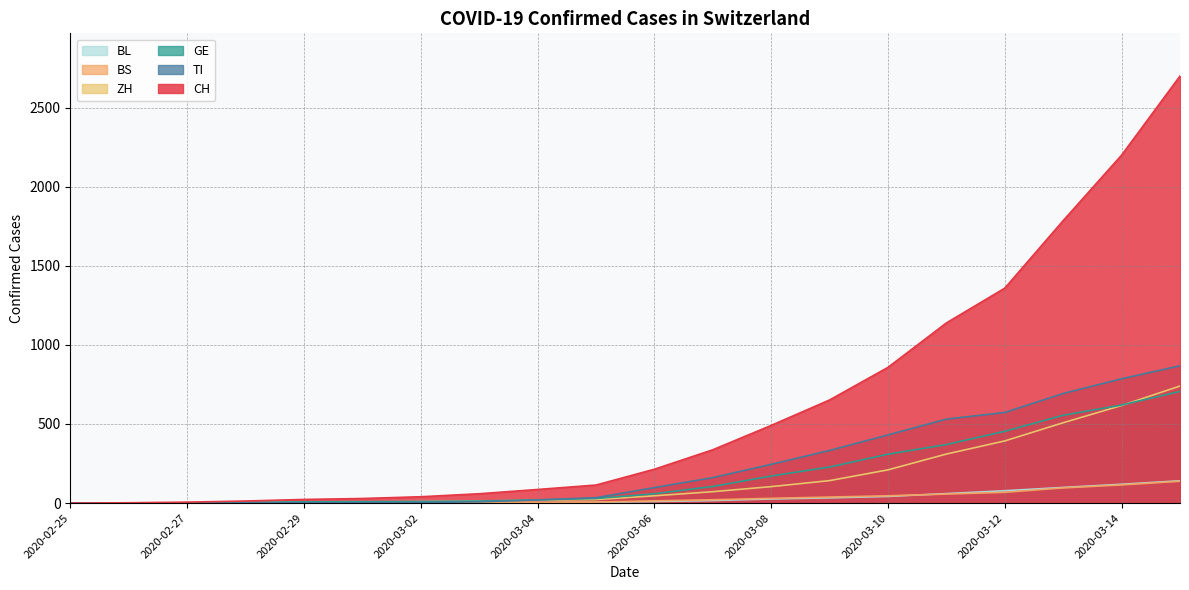

True or false: TI and CH cross at least once.

False